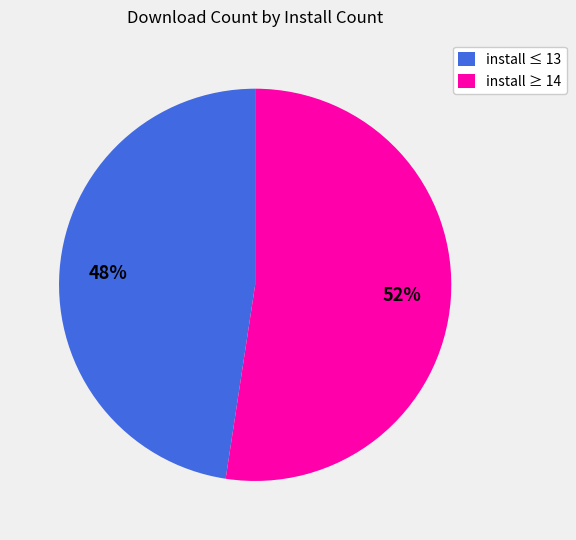

How many slices are in this pie chart?

2